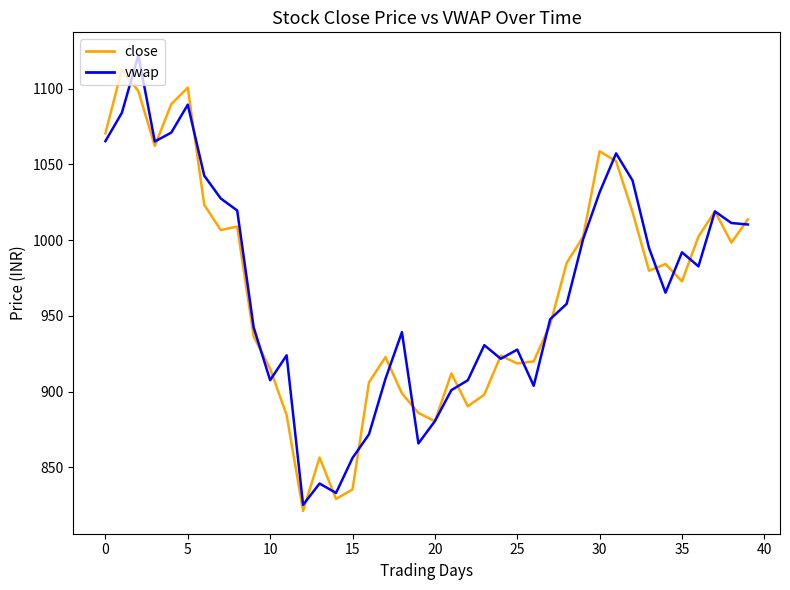

Which series has the largest range (max minus min)?

vwap